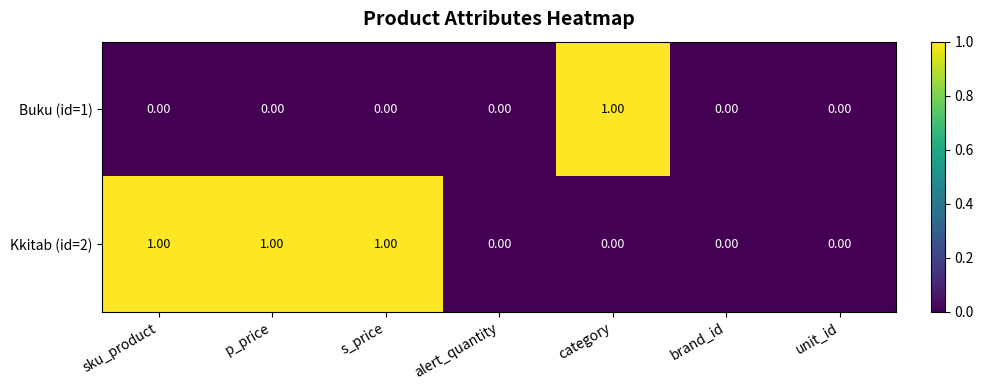

List the series in order of their overall mean, highest first.

Kkitab (id=2), Buku (id=1)